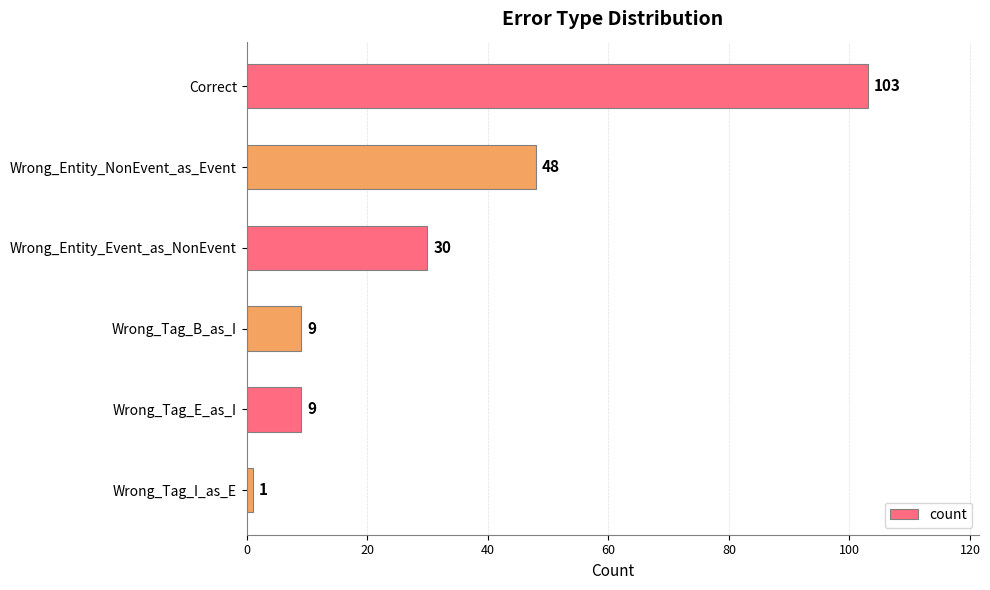

True or false: the data shows 9 at Wrong_Tag_E_as_I.

True